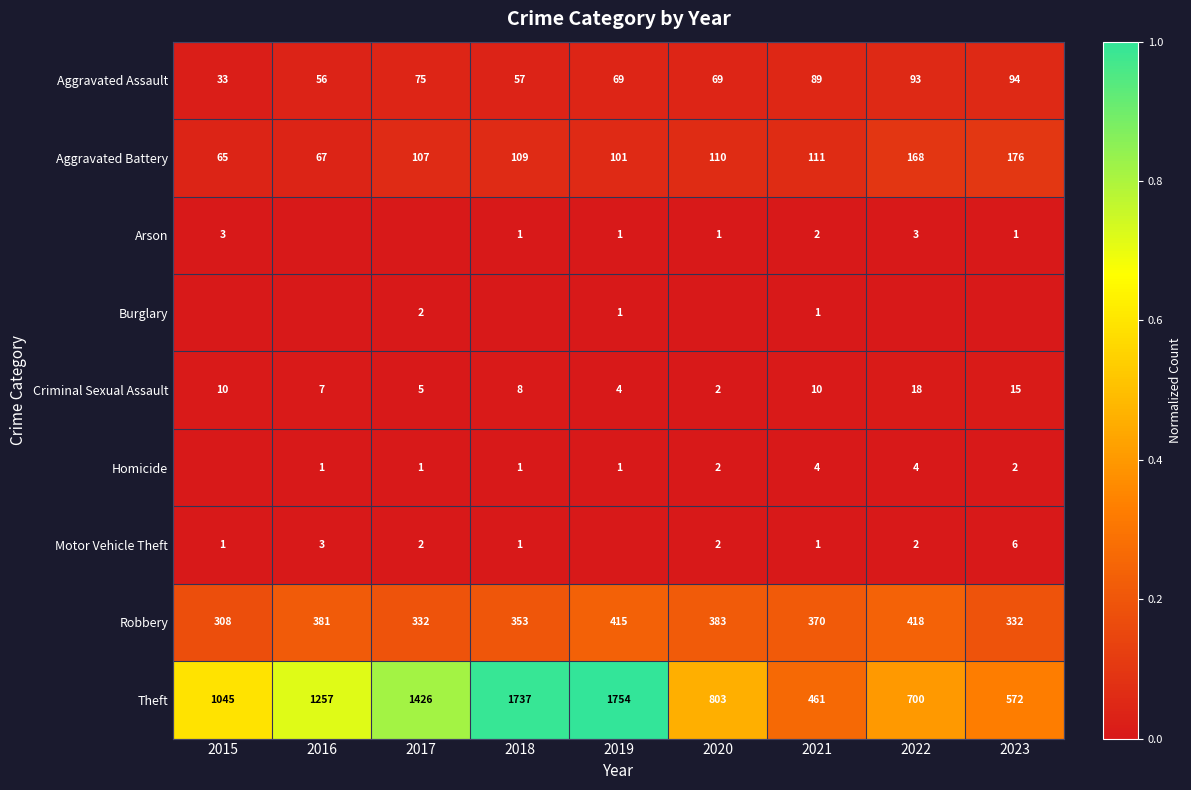

The Criminal Sexual Assault series shows 2 at 2020. True or false?

True